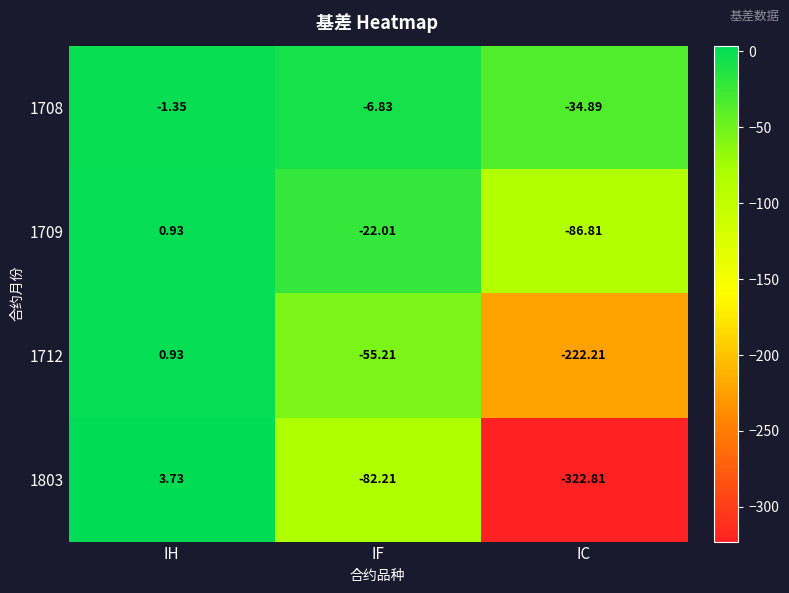

Where does the 1712 series first go above -55?

IH